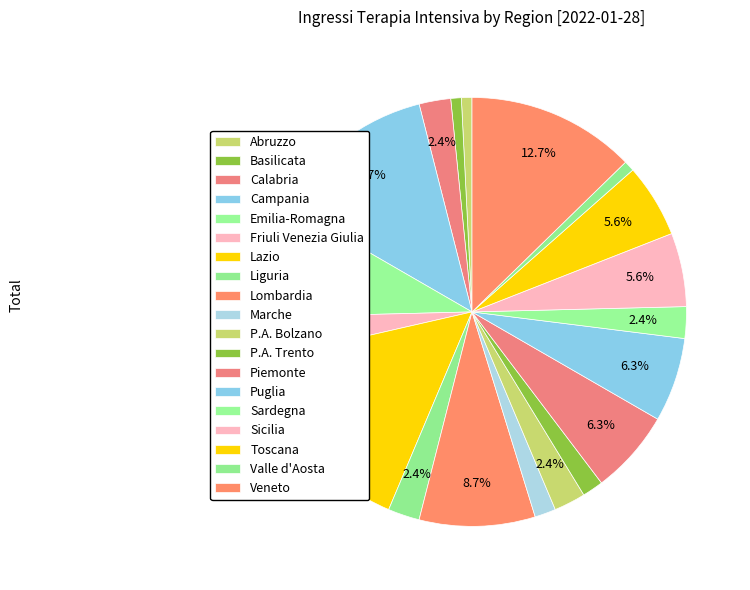

True or false: Toscana accounts for 6% of the total.

True